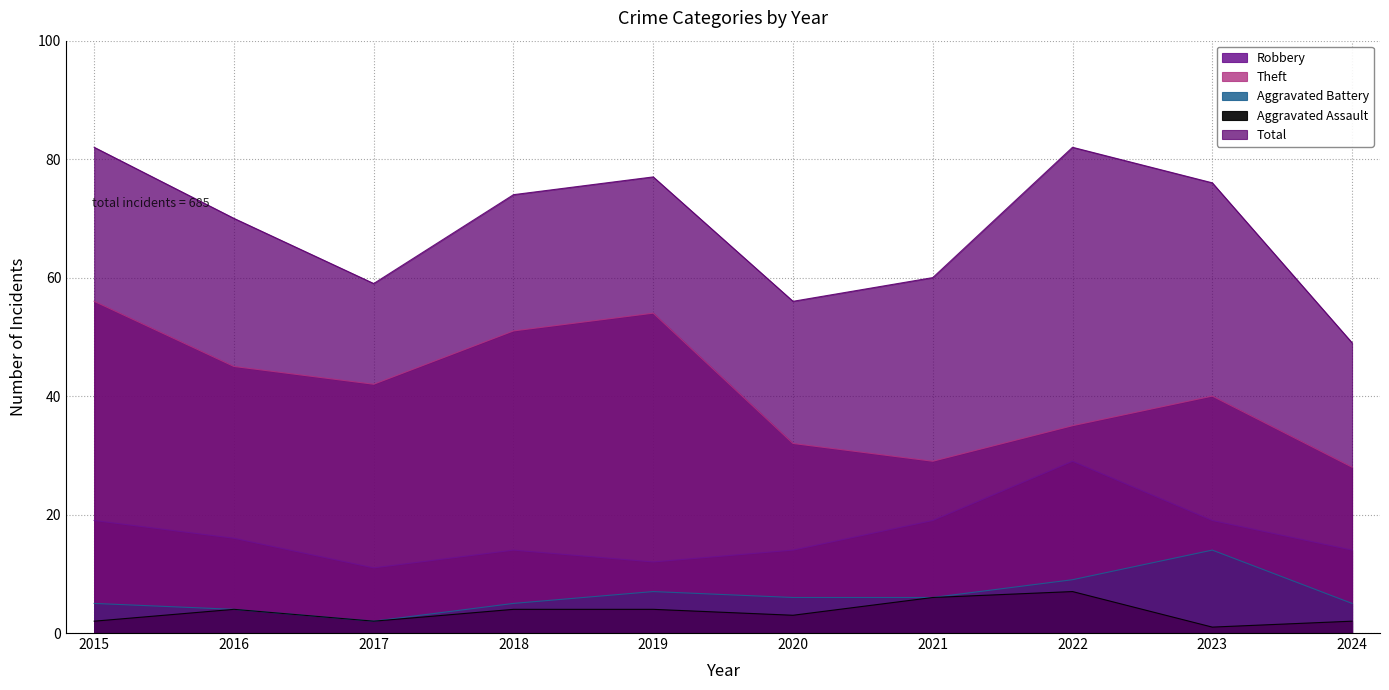

Reading left to right, what are all the values shown in this chart?

Robbery: 19	16	11	14	12	14	19	29	19	14
Theft: 56	45	42	51	54	32	29	35	40	28
Aggravated Battery: 5	4	2	5	7	6	6	9	14	5
Aggravated Assault: 2	4	2	4	4	3	6	7	1	2
Total: 82	70	59	74	77	56	60	82	76	49